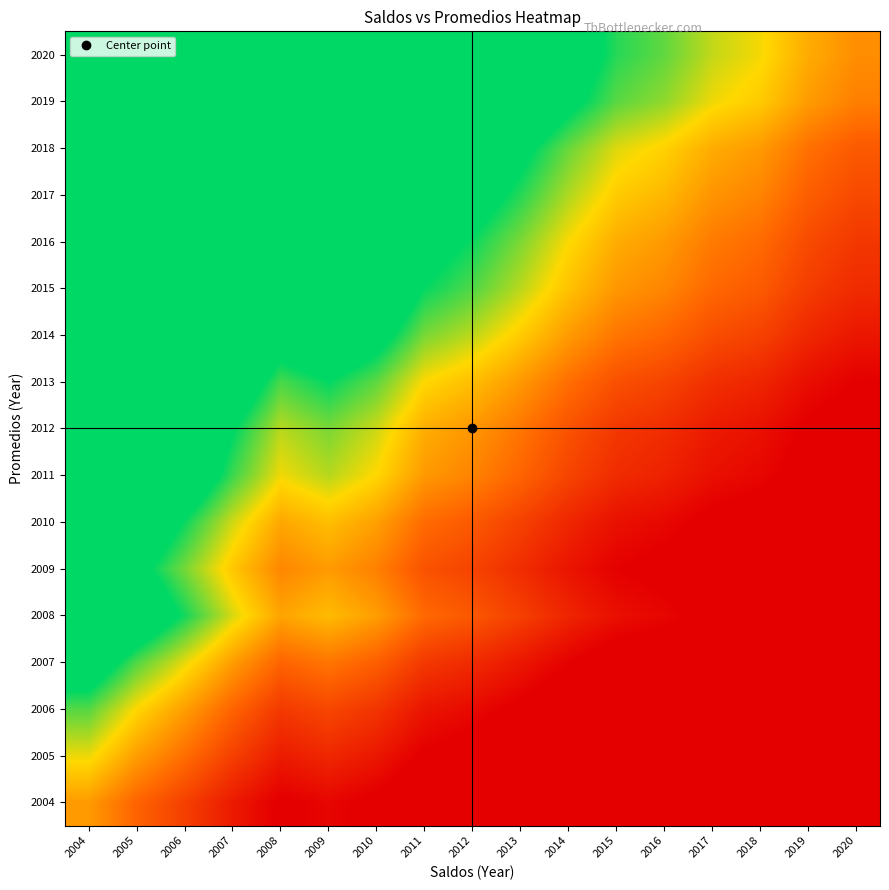

What is the total value across all series at 2015?

13.2